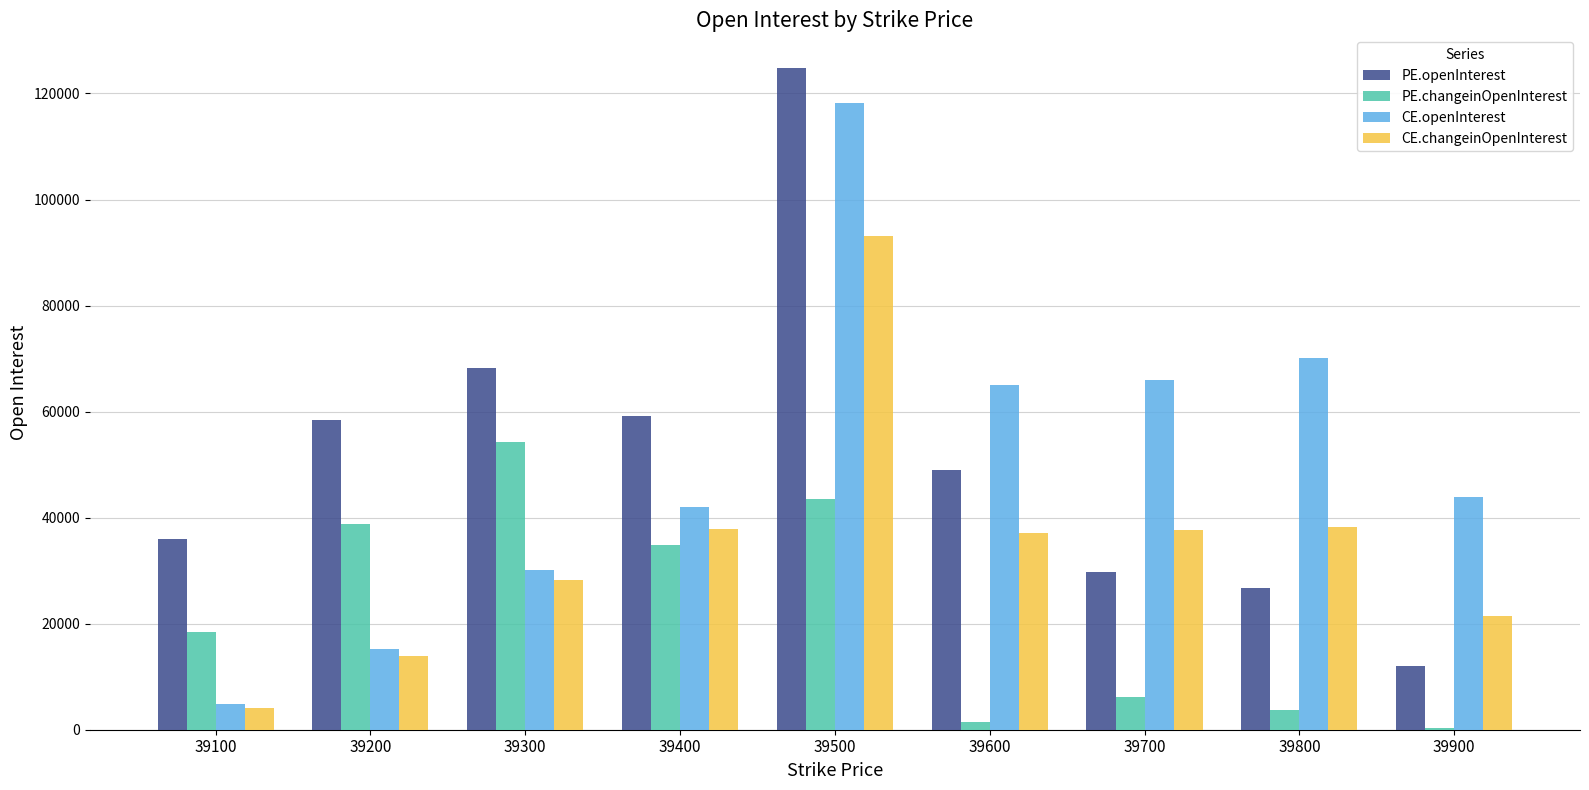

How many data points does each series have?

9